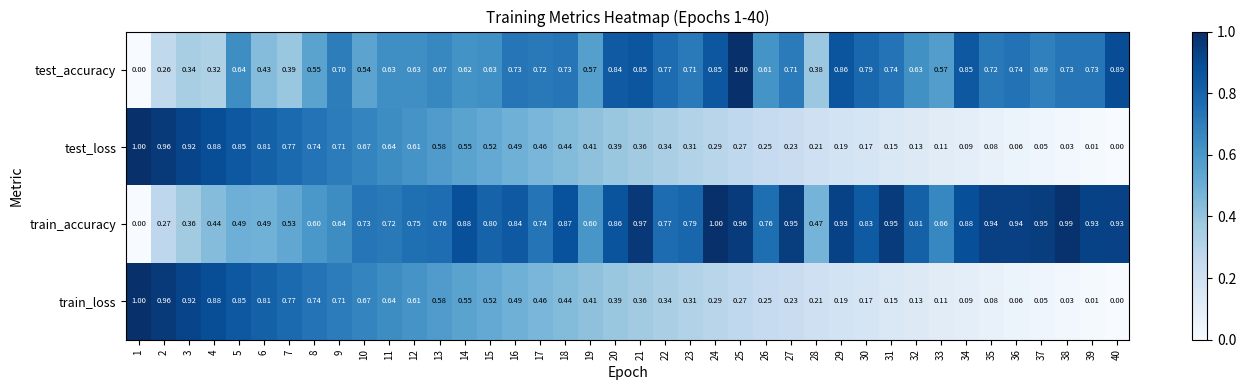

Which series has the largest total across all categories?

train_accuracy